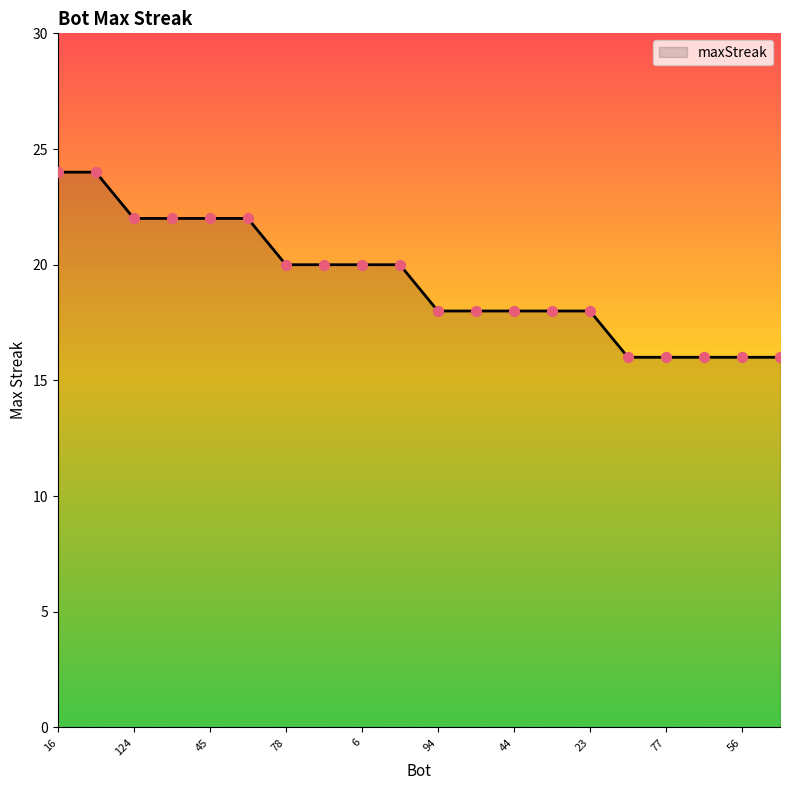

What is the difference between the maximum and minimum values?

8